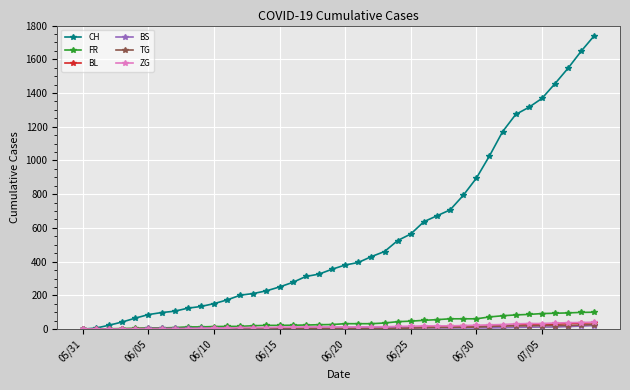

Which series has the widest spread of values?

CH